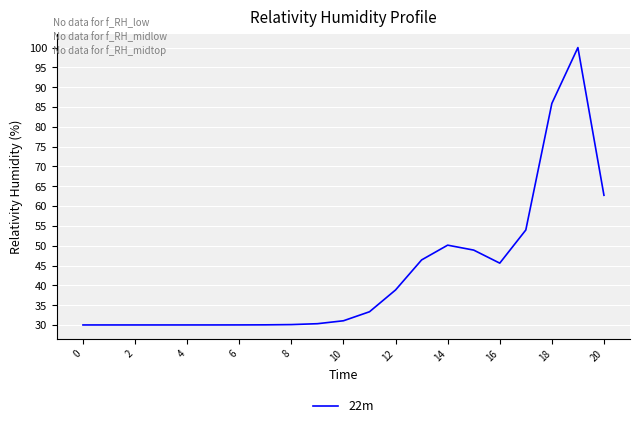

What is the difference between the second highest and minimum values?

55.9